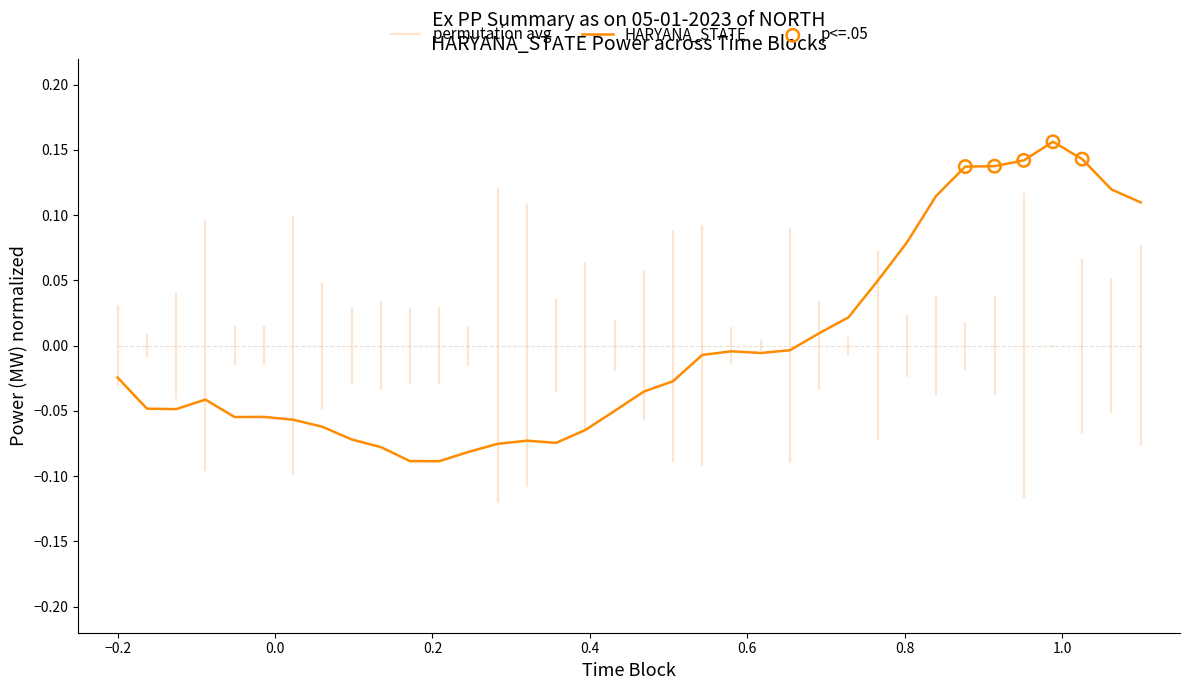

What is the change in value from 01:00-01:15 to 06:30-06:45?

+0.1